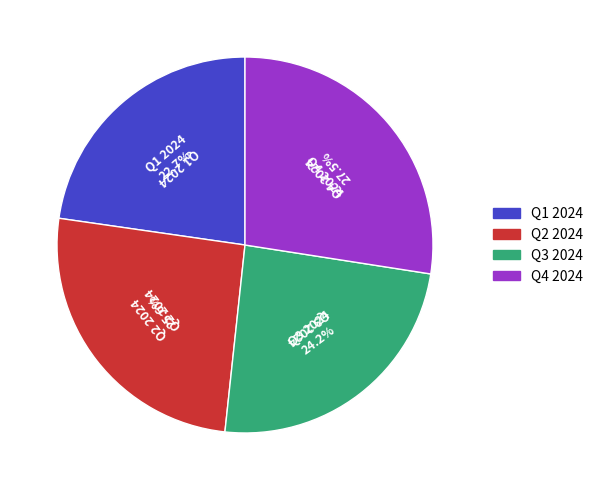

Is it true that Q3 2024 is 15% of the pie?

False